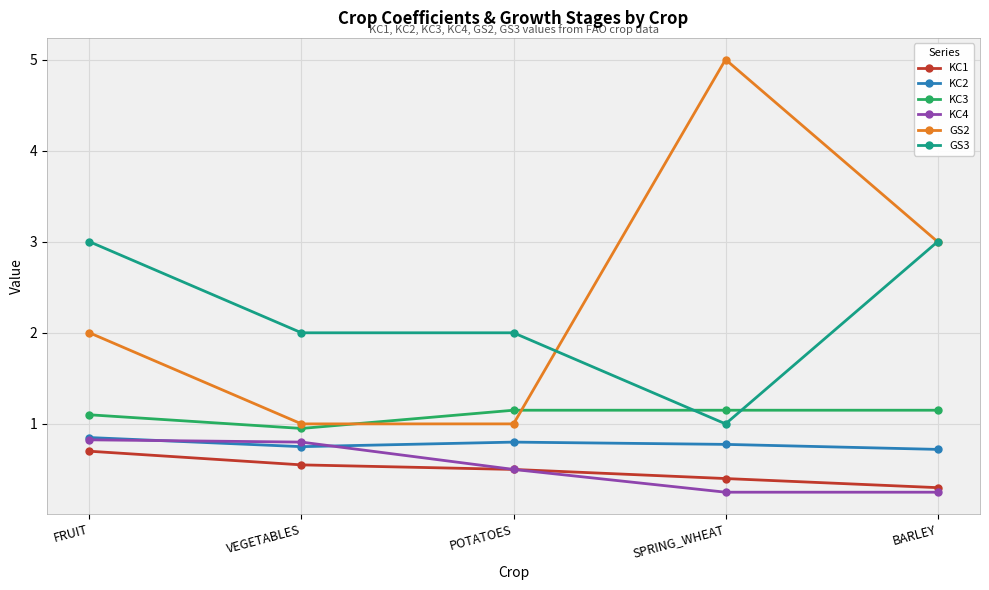

What is the greatest value displayed?

5.0